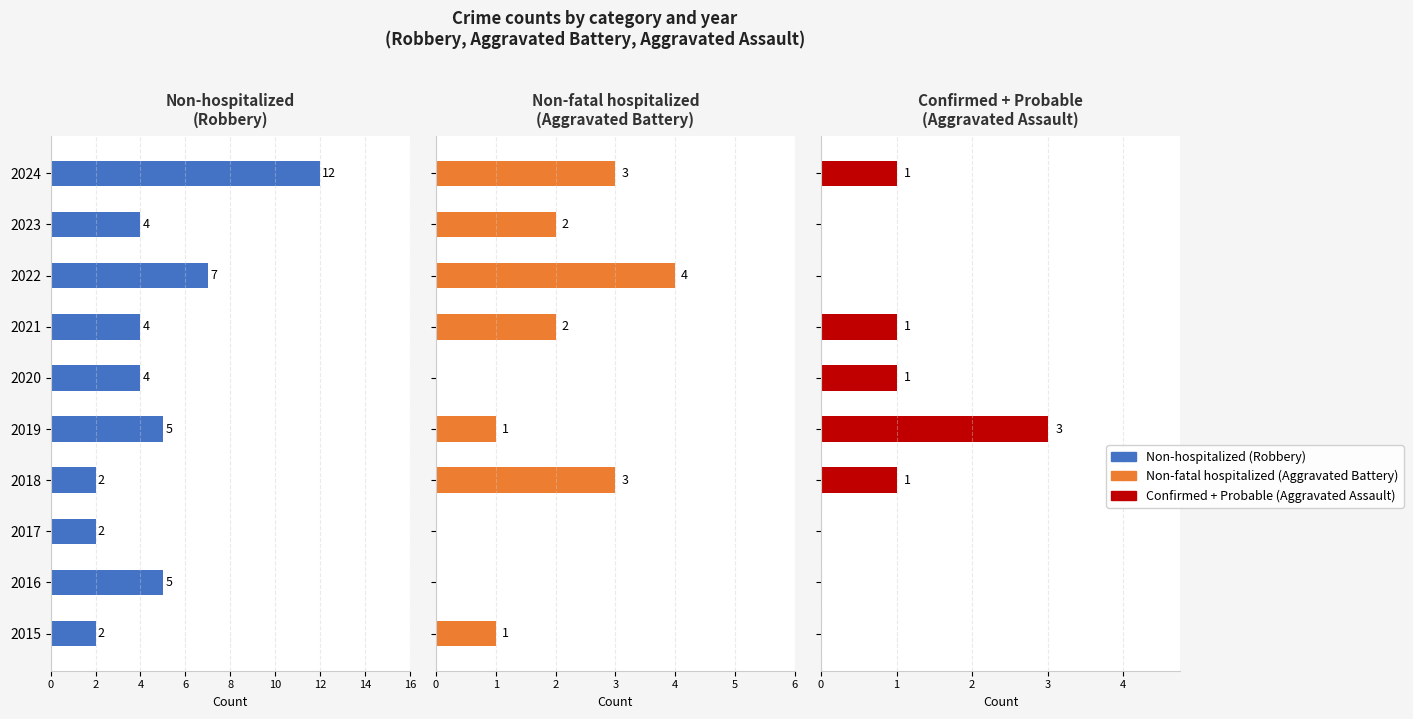

Which series has the largest range (max minus min)?

Non-hospitalized (Robbery)